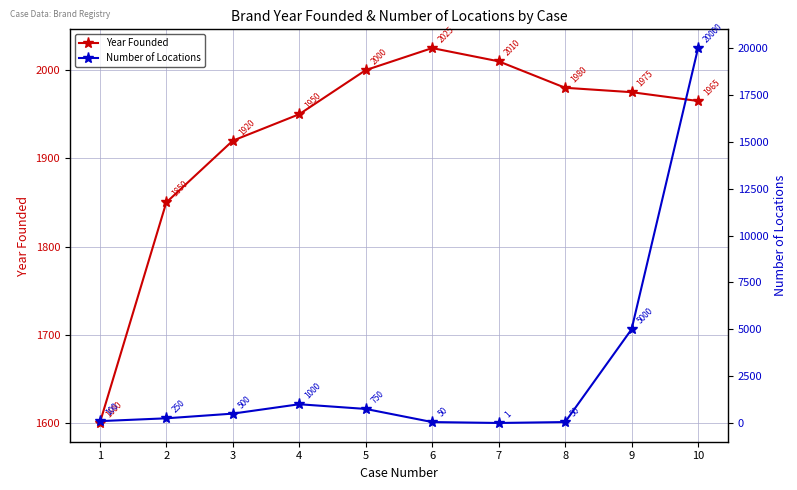

What is the difference between the Year Founded values at 2 and 1?

250